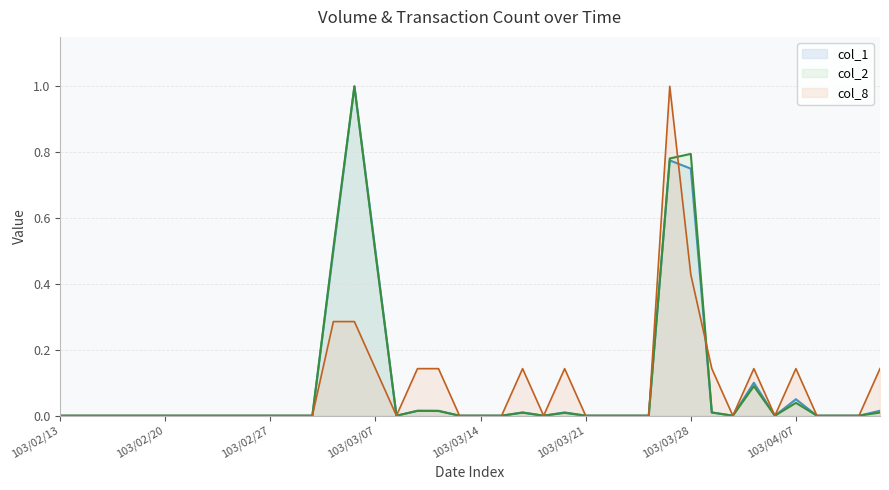

What is the difference between the maximum and second lowest values in the col_8 series?

1.0